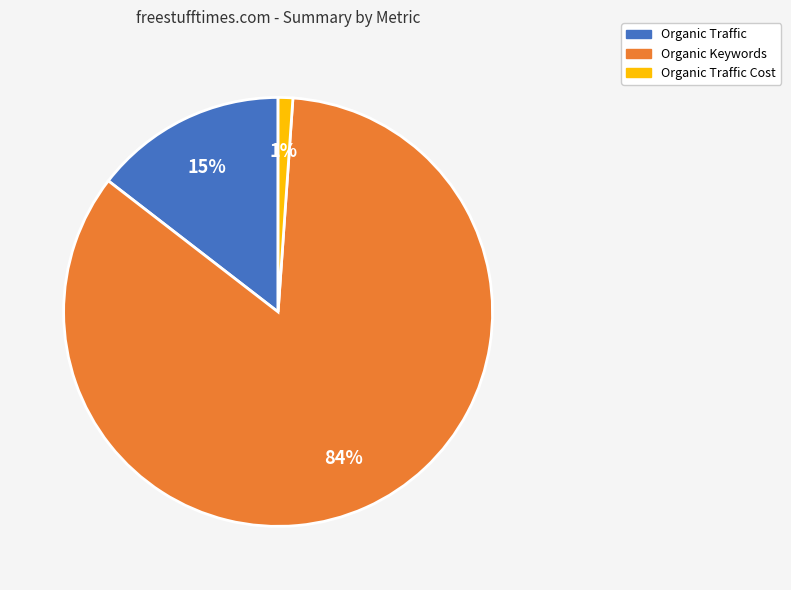

To the nearest percent, what is the average slice percentage?

33%